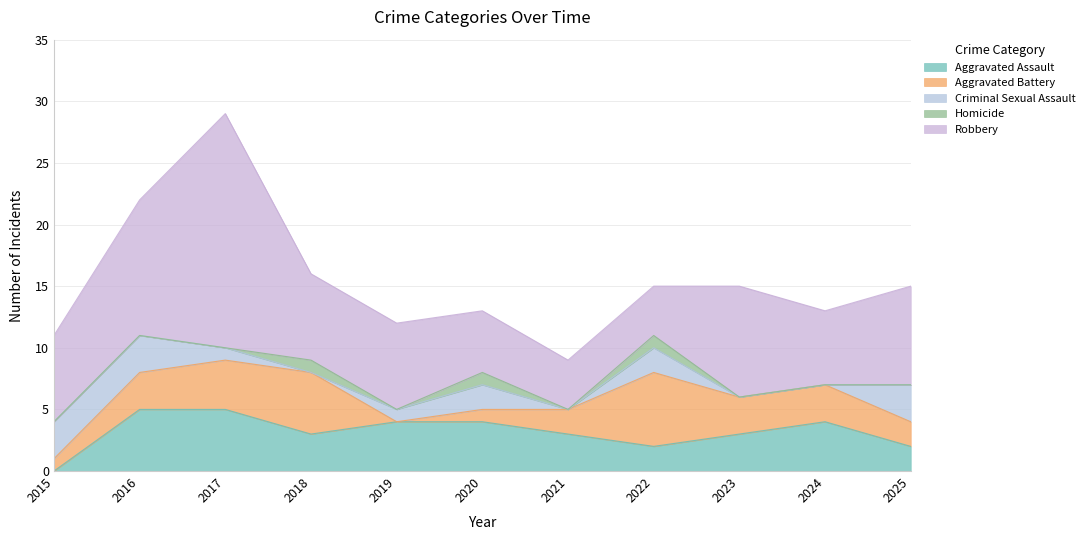

Rank the categories by Aggravated Assault value from lowest to highest.

2015, 2022, 2025, 2018, 2021, 2023, 2019, 2020, 2024, 2016, 2017